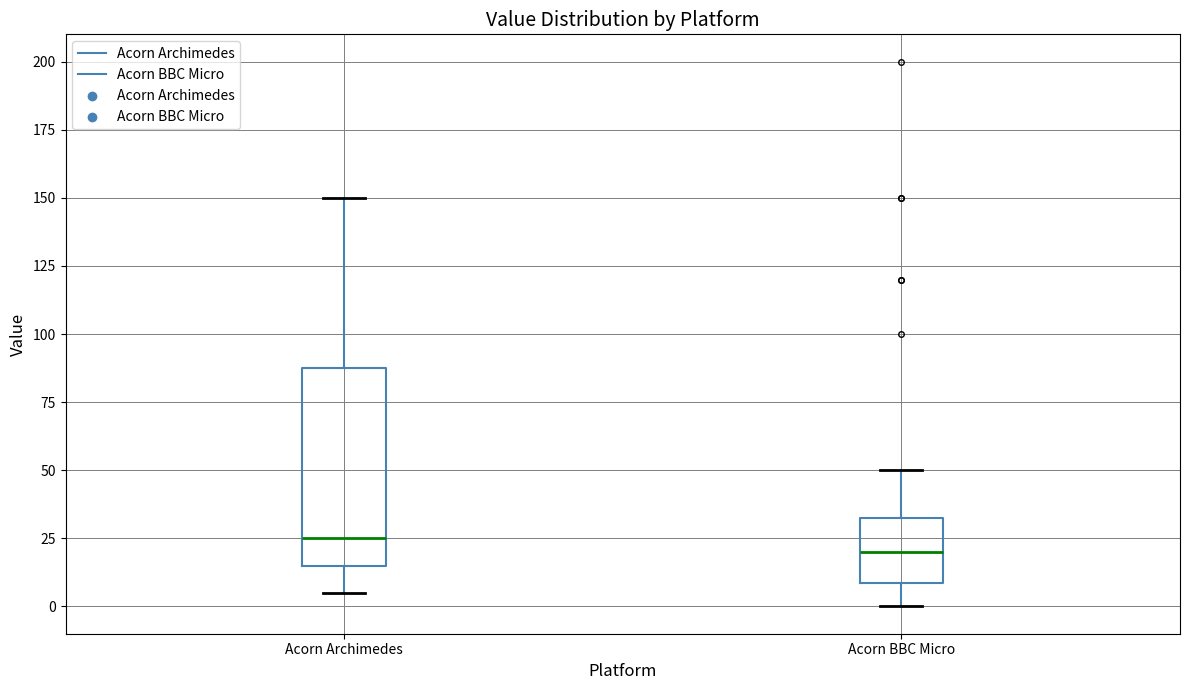

Reading left to right, read every box against the y-axis: the position of its median line, the range the box covers, and the ends of its whiskers. The values are not printed on the chart, so give them approximately, as read against the axis.

Acorn Archimedes: median 25, box 15 to 90, whiskers 5 to 150
Acorn BBC Micro: median 20, box 10 to 35, whiskers 0 to 50